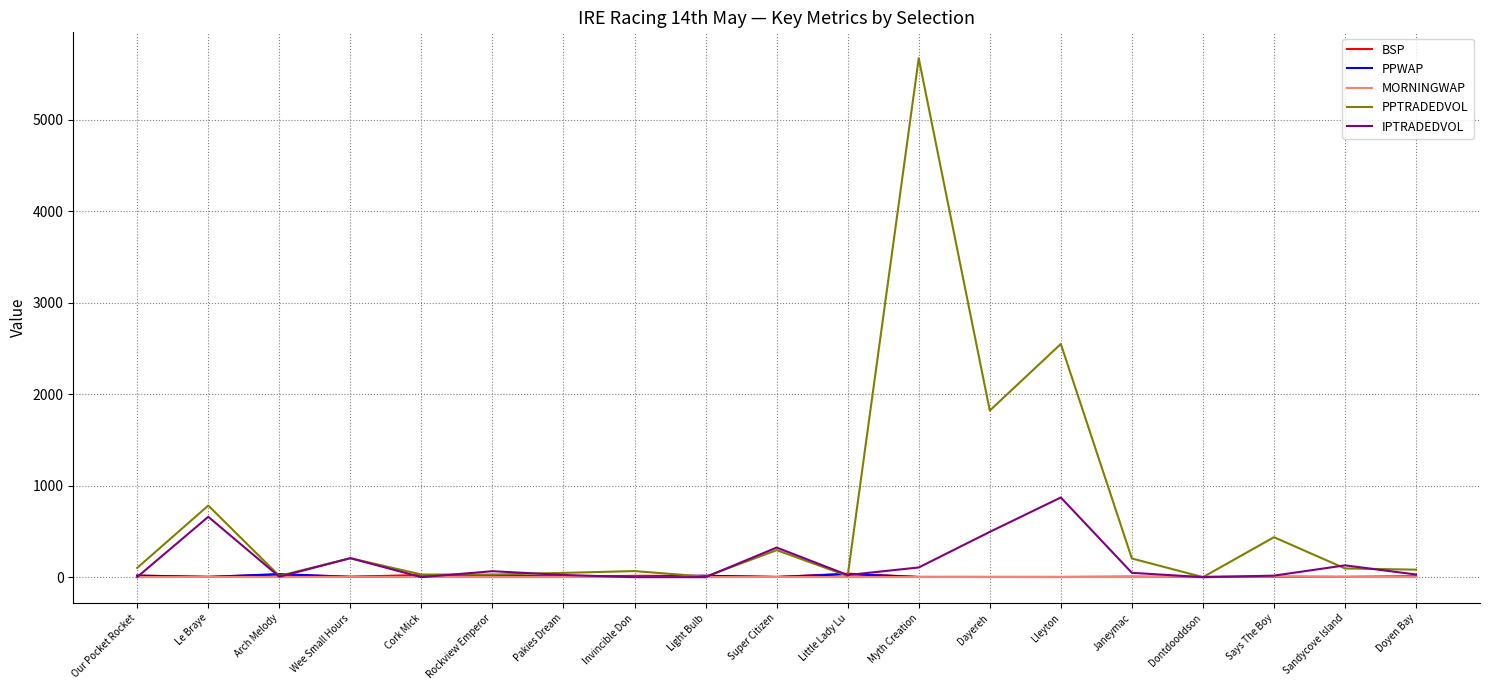

True or false: PPTRADEDVOL has more than 2 points higher than both neighbors.

True